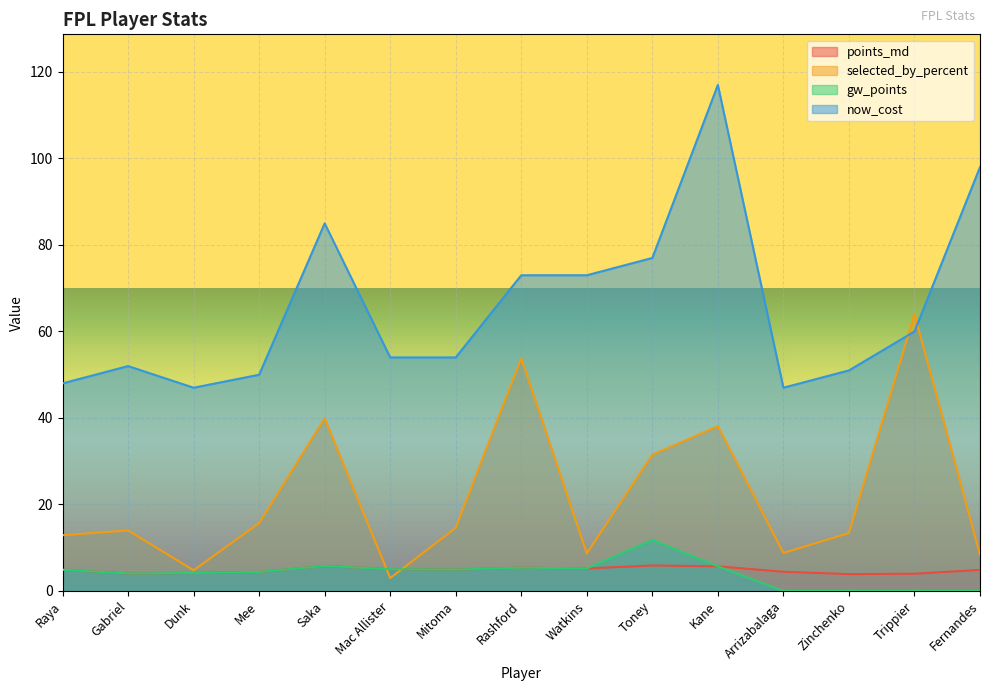

What is the total value across all series at Arrizabalaga?

60.3